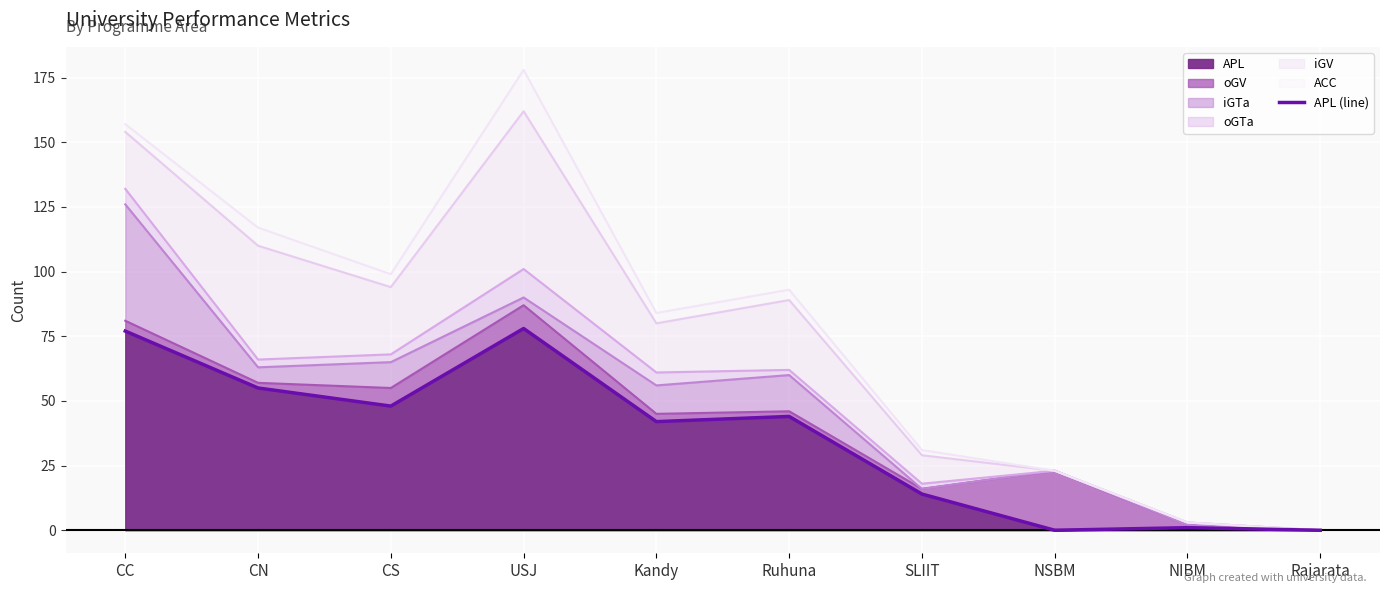

Reading left to right, list all the values displayed in this chart.

77	55	48	78	42	44	14	0	1	0